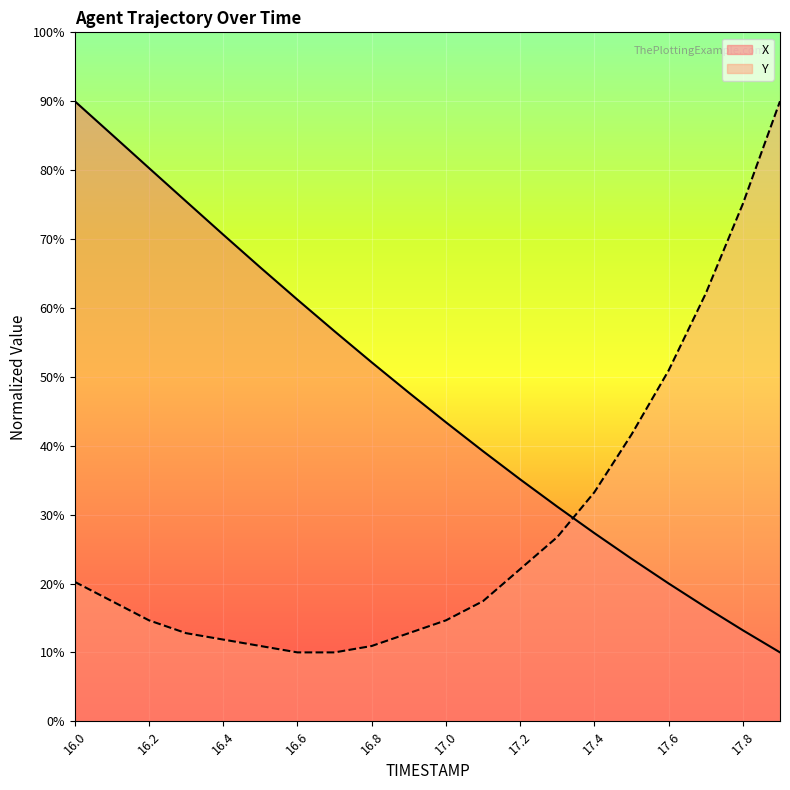

Which series has the widest spread of values?

X